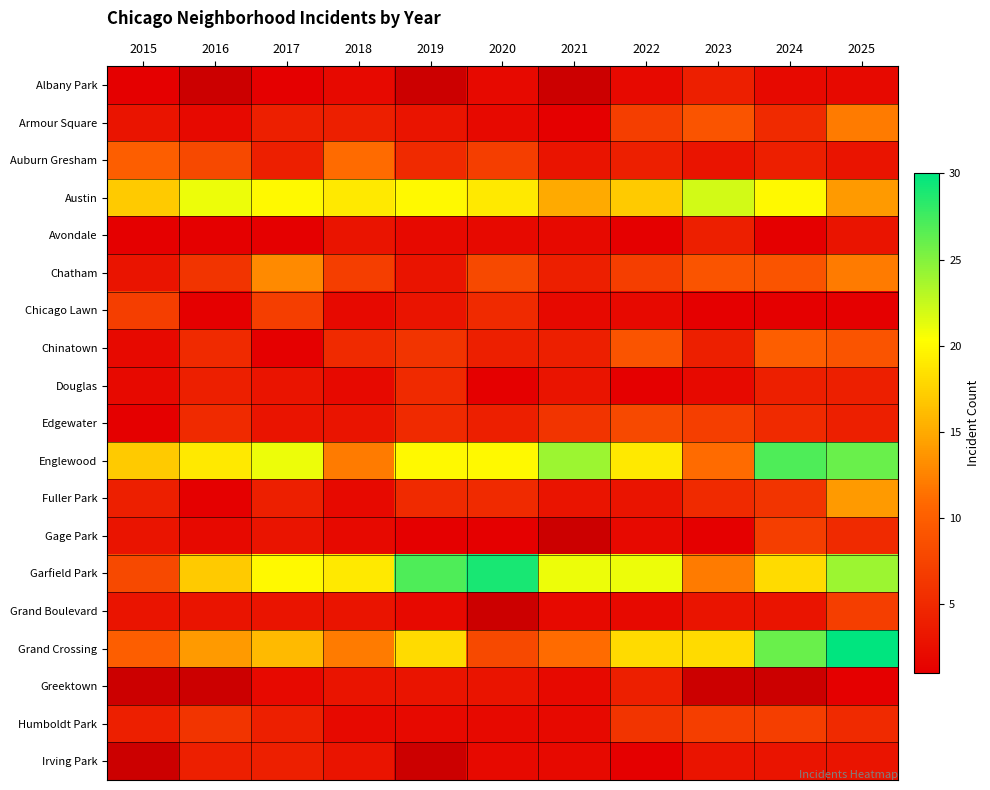

What is the smallest value displayed?

1.0